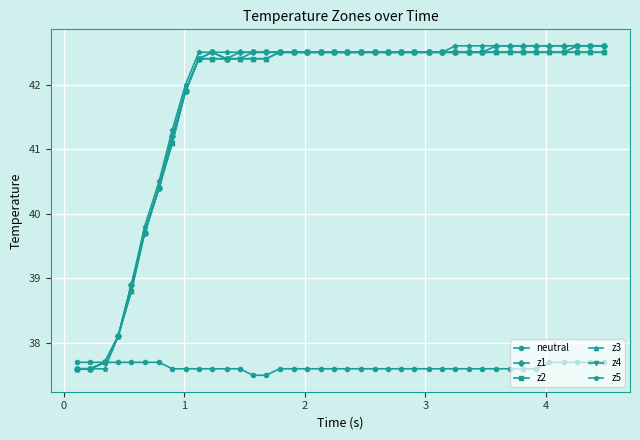

Does the chart have visible grid lines?

Yes